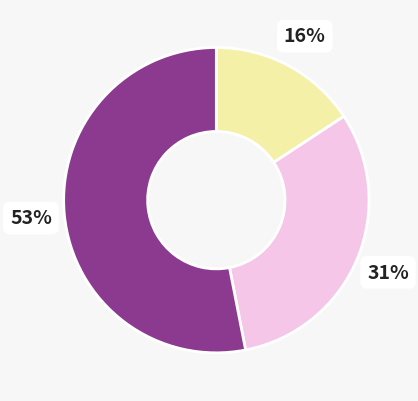

To the nearest percent, what is the difference between the largest and smallest slice percentages?

37%